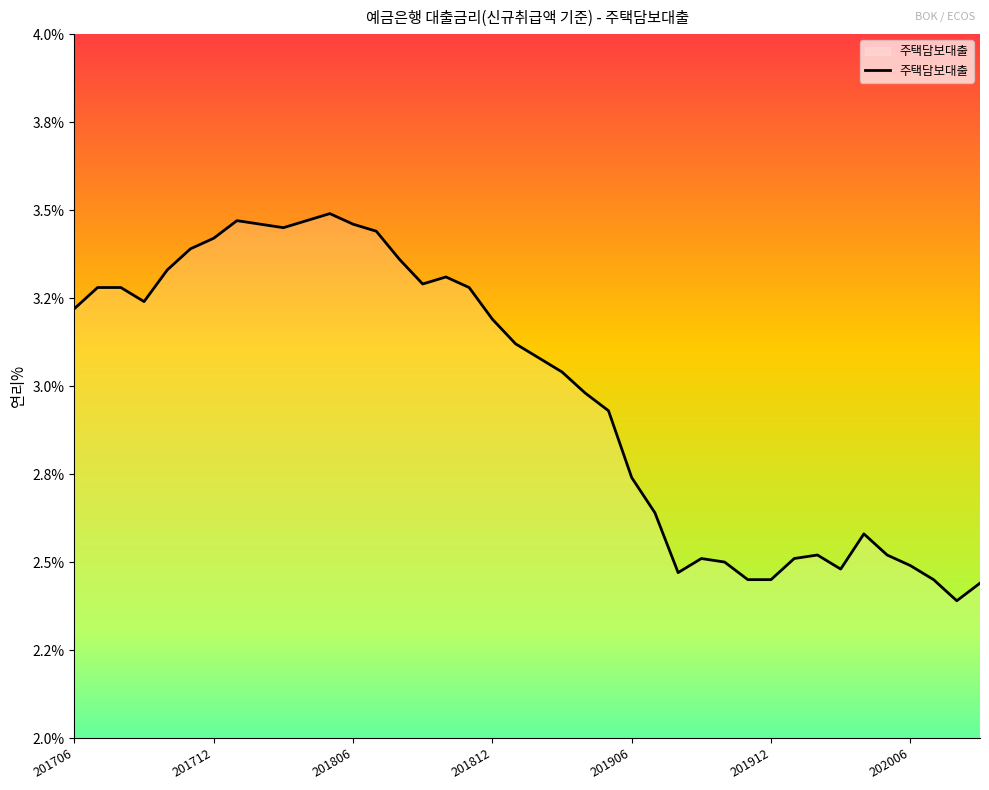

Reading left to right, extract all data points from this chart.

3.2	3.3	3.3	3.2	3.3	3.4	3.4	3.5	3.5	3.5	3.5	3.5	3.5	3.4	3.4	3.3	3.3	3.3	3.2	3.1	3.1	3.0	3.0	2.9	2.7	2.6	2.5	2.5	2.5	2.5	2.5	2.5	2.5	2.5	2.6	2.5	2.5	2.5	2.4	2.4